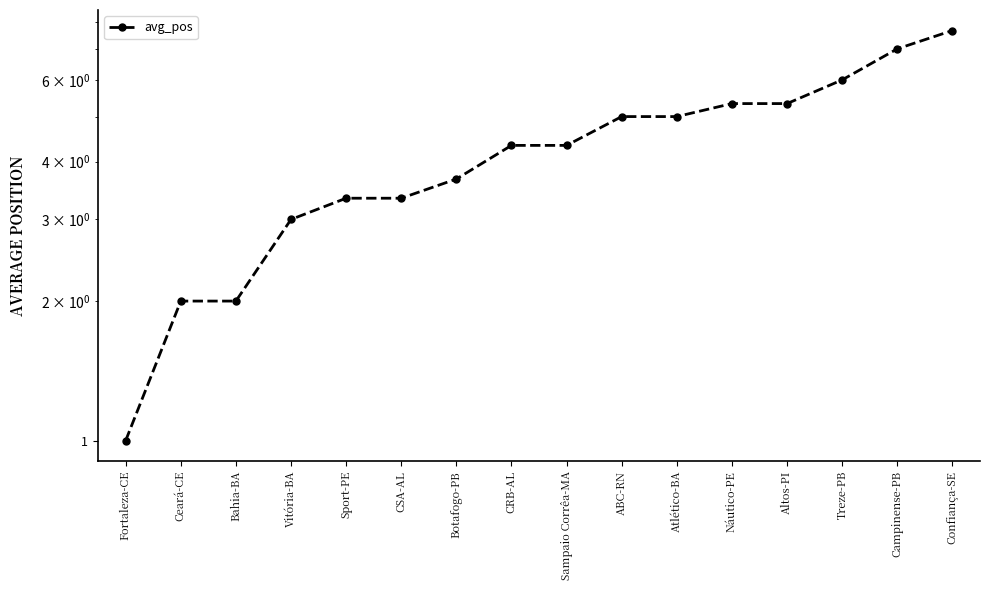

How many series are shown in this chart?

1